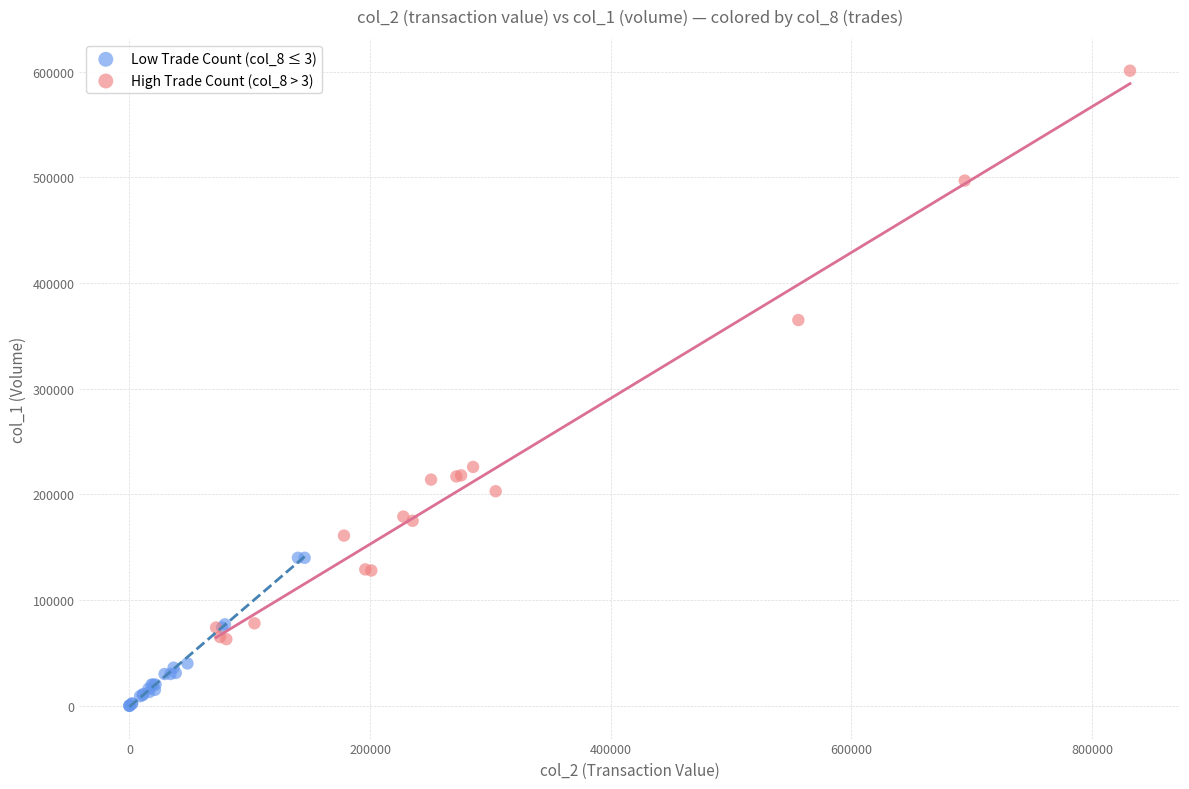

Which series has the largest Y range (max minus min)?

High Trade Count (col_8 > 3)